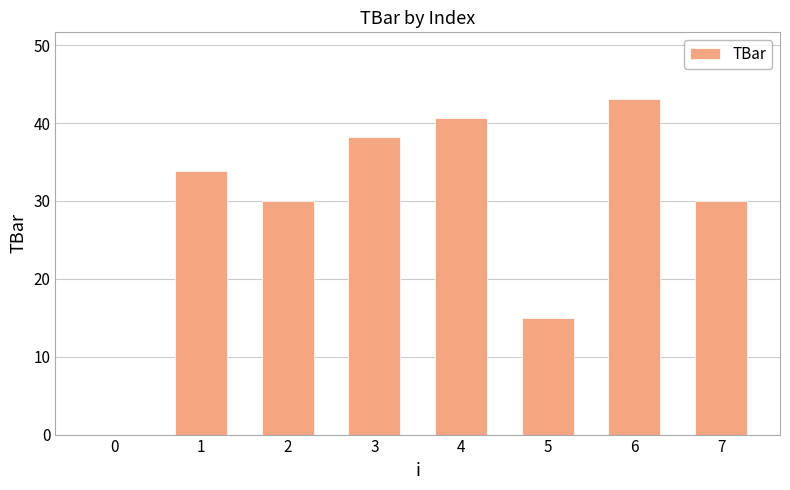

What is the change in value from 0 to 6?

+43.0